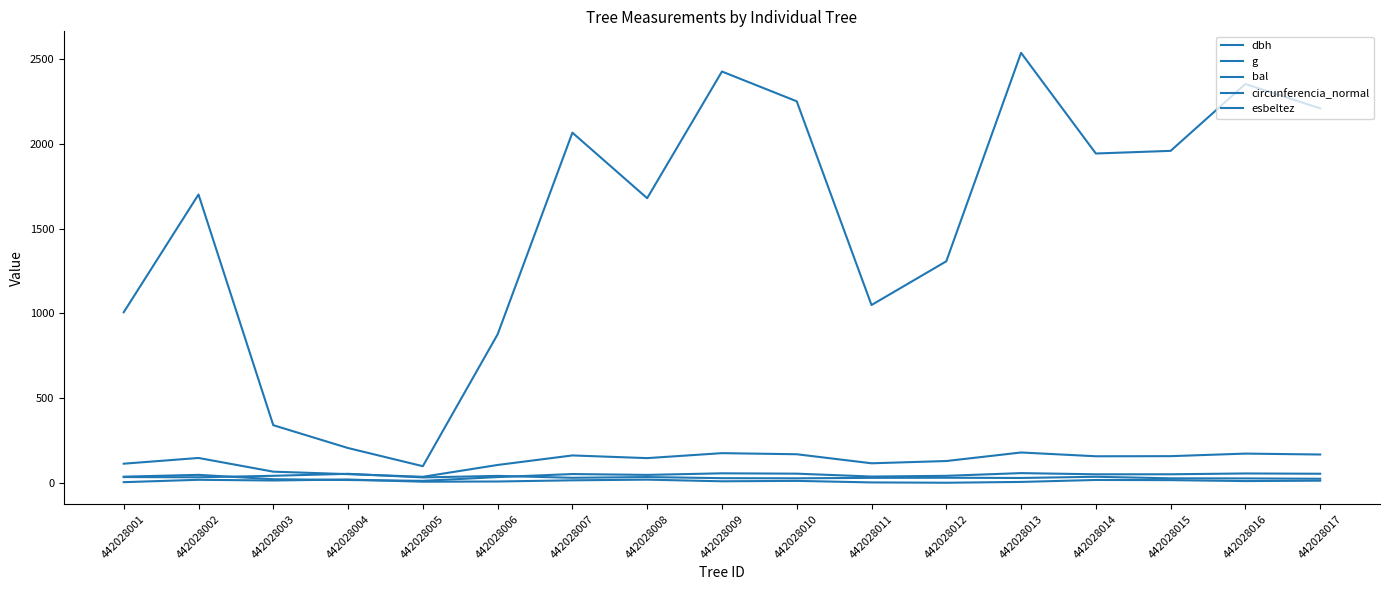

Between 442028006 and 442028012, which series saw the biggest shift?

g